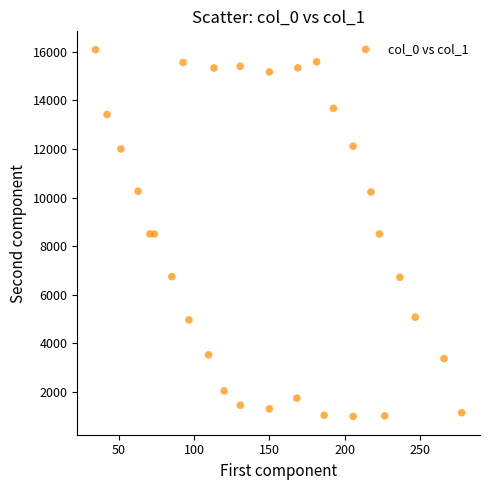

What is the range of X values (max minus min)?

242.9